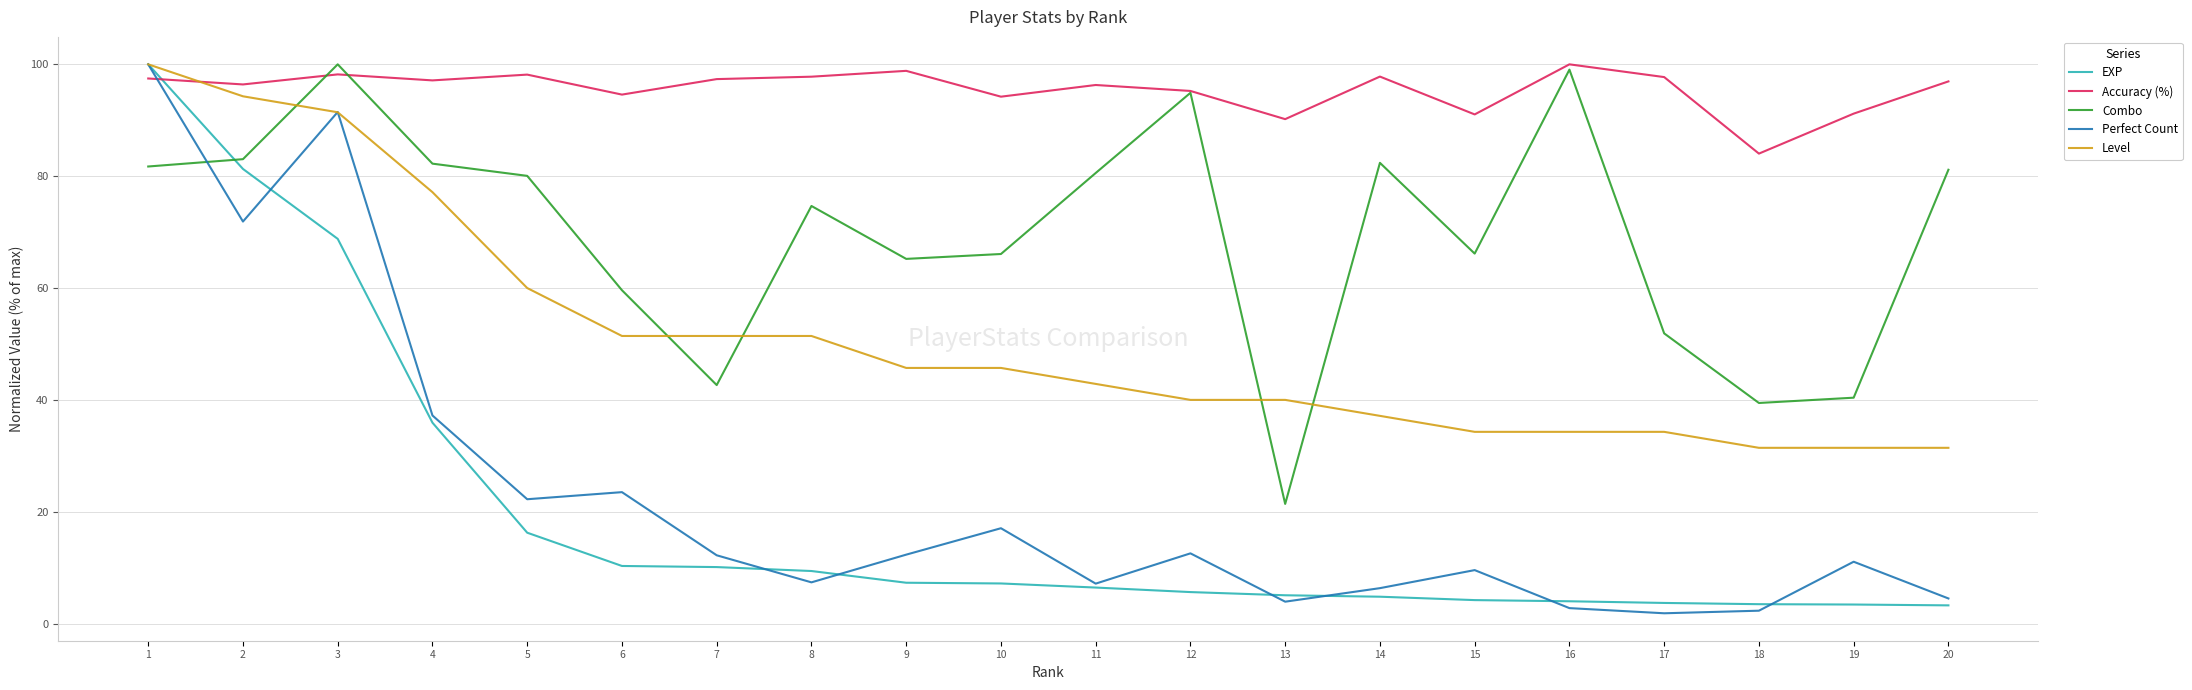

Where is Perfect Count nearest to the value 50?

4